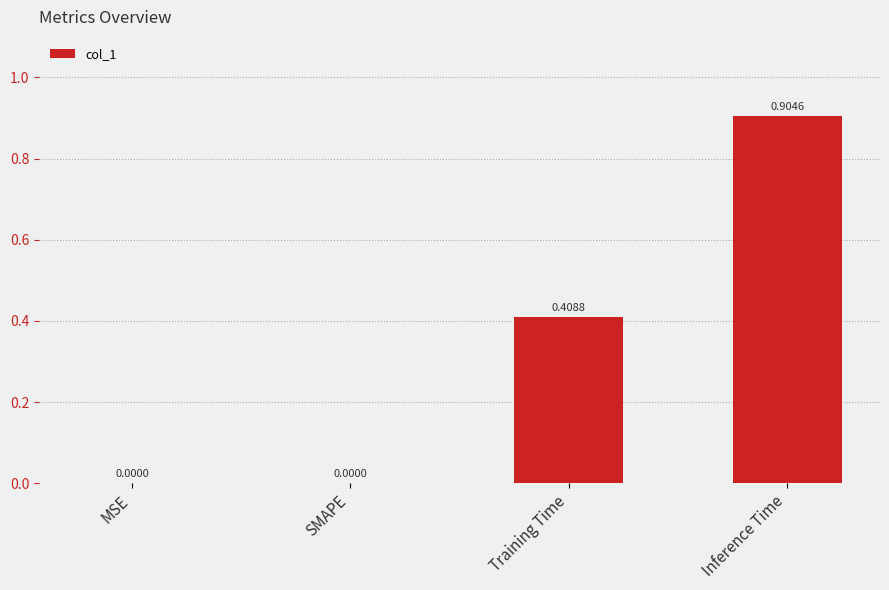

Which category has the highest value across all series?

Inference Time